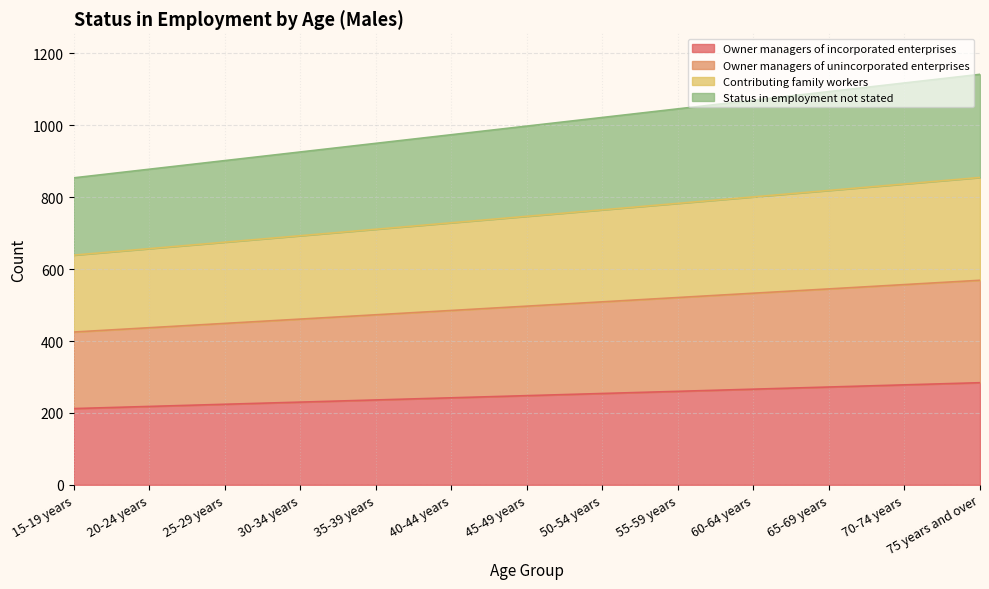

What is the highest value of the Owner managers of incorporated enterprises series?

284